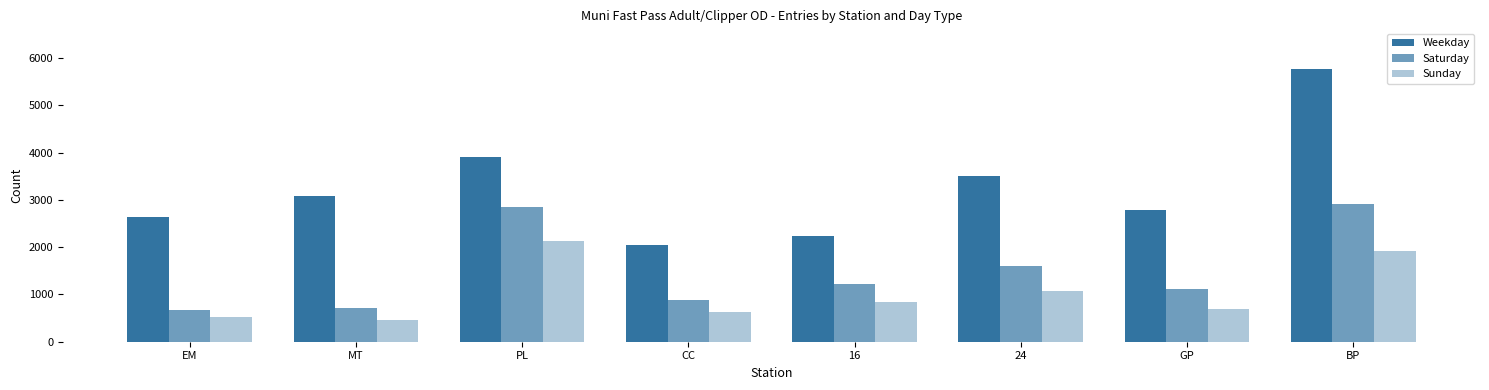

Does the chart contain stacked bars?

No